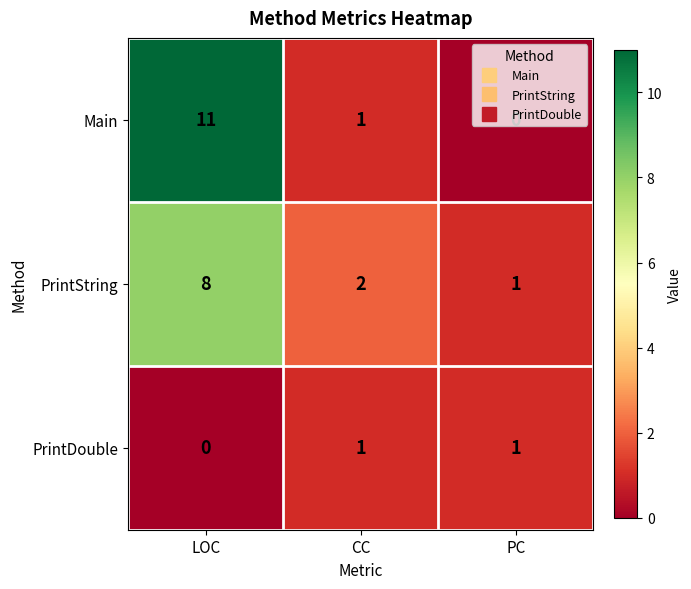

At how many categories does at least one series exceed 8?

1